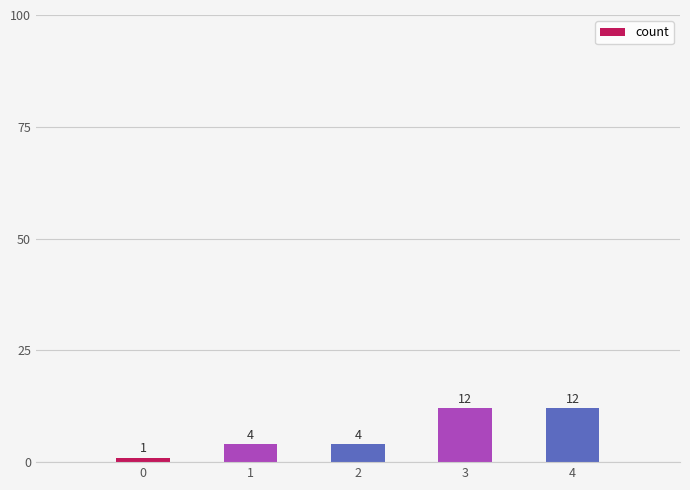

What value does the data have at 4, to the nearest 5?

10